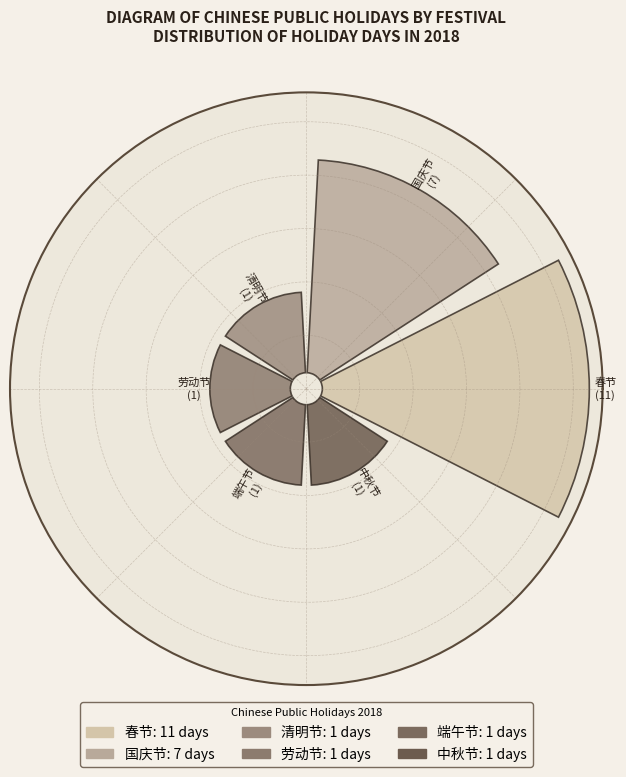

Is 0.0 the majority of the pie?

No